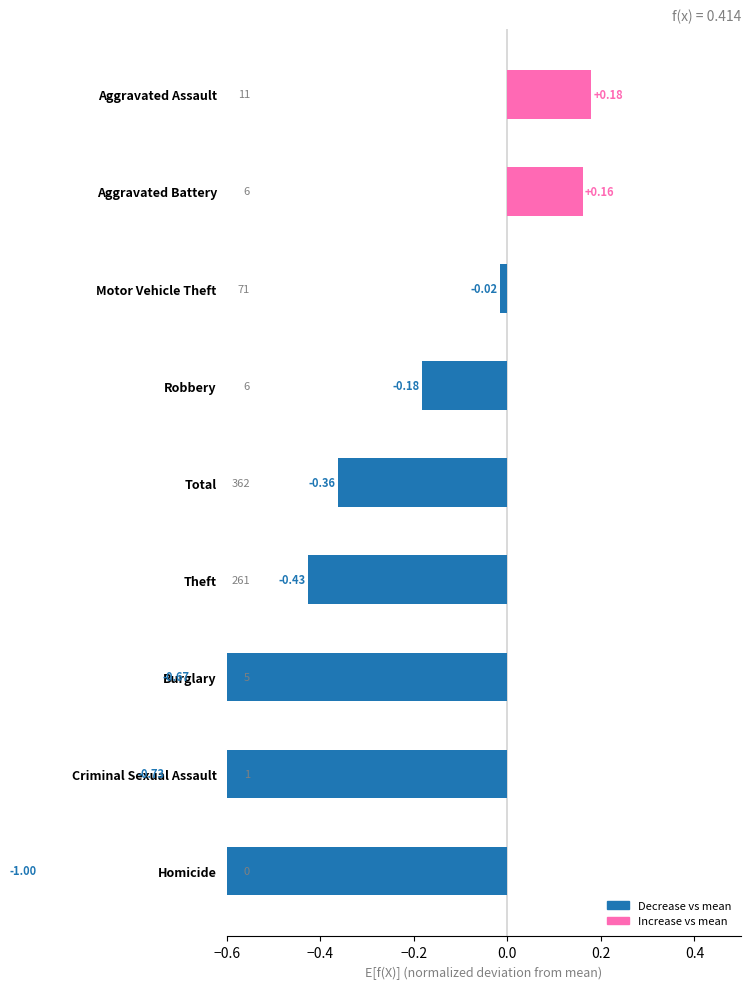

What position from the left is Homicide?

1